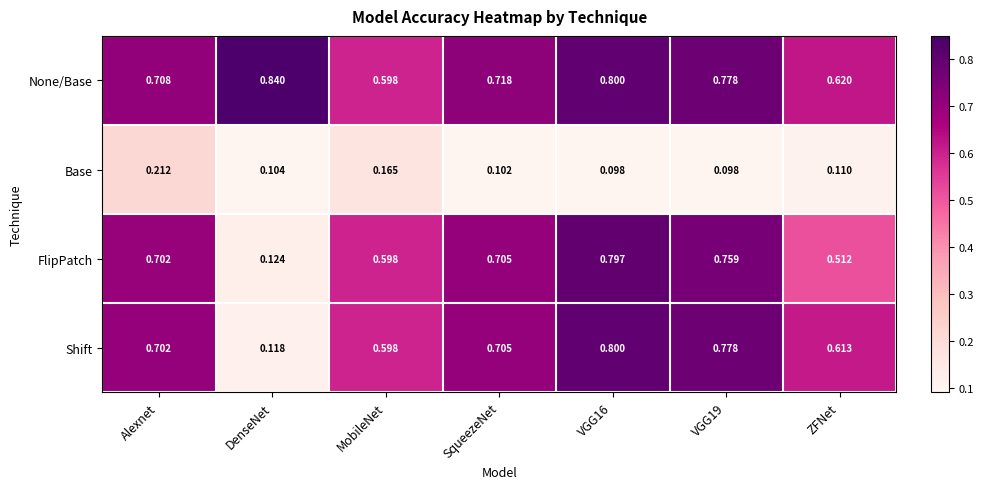

At which label is None/Base closest to 0?

MobileNet